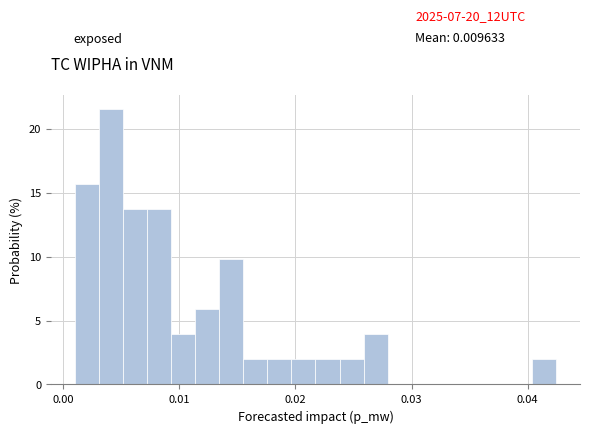

Read against the x-axis, roughly where is the centre of the tallest bar?

0.004